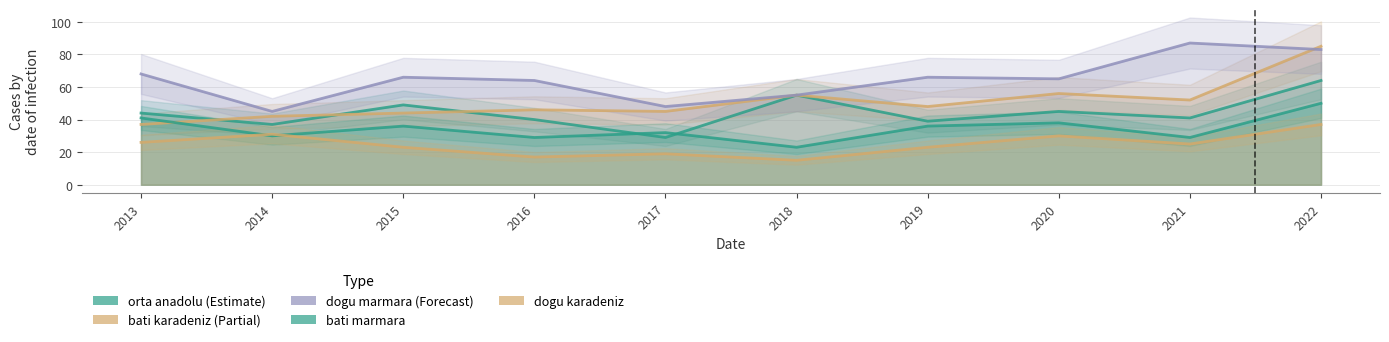

Reading left to right, extract all data points from this chart.

orta anadolu: 2013=44	2014=37	2015=49	2016=40	2017=29	2018=55	2019=39	2020=45	2021=41	2022=64
bati karadeniz: 2013=37	2014=42	2015=44	2016=46	2017=45	2018=55	2019=48	2020=56	2021=52	2022=85
dogu marmara: 2013=68	2014=45	2015=66	2016=64	2017=48	2018=55	2019=66	2020=65	2021=87	2022=83
bati marmara: 2013=41	2014=30	2015=36	2016=29	2017=32	2018=23	2019=36	2020=38	2021=29	2022=50
dogu karadeniz: 2013=26	2014=31	2015=23	2016=17	2017=19	2018=15	2019=23	2020=30	2021=25	2022=37